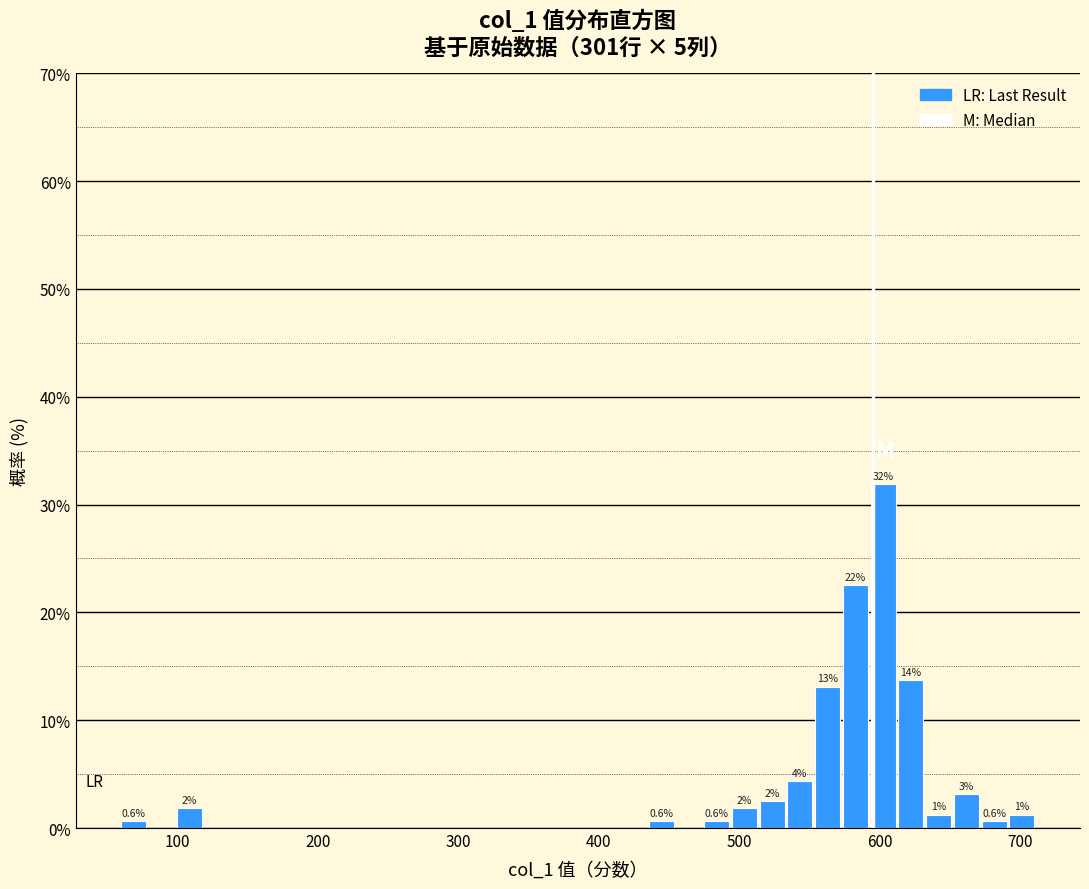

Read against the x-axis, roughly where is the centre of the tallest bar?

600